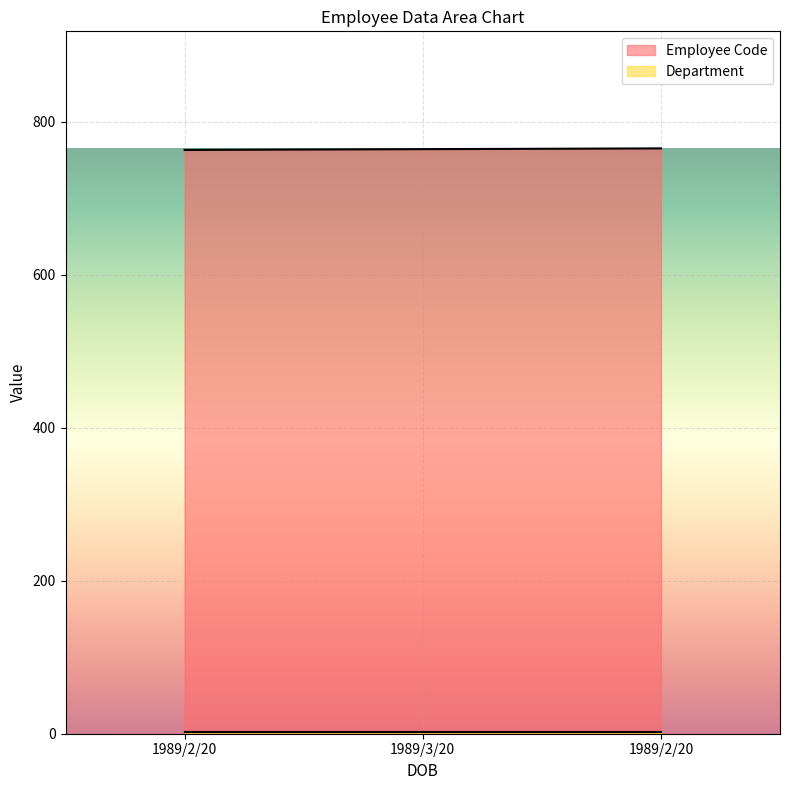

What is the difference between the second highest and minimum values?

1